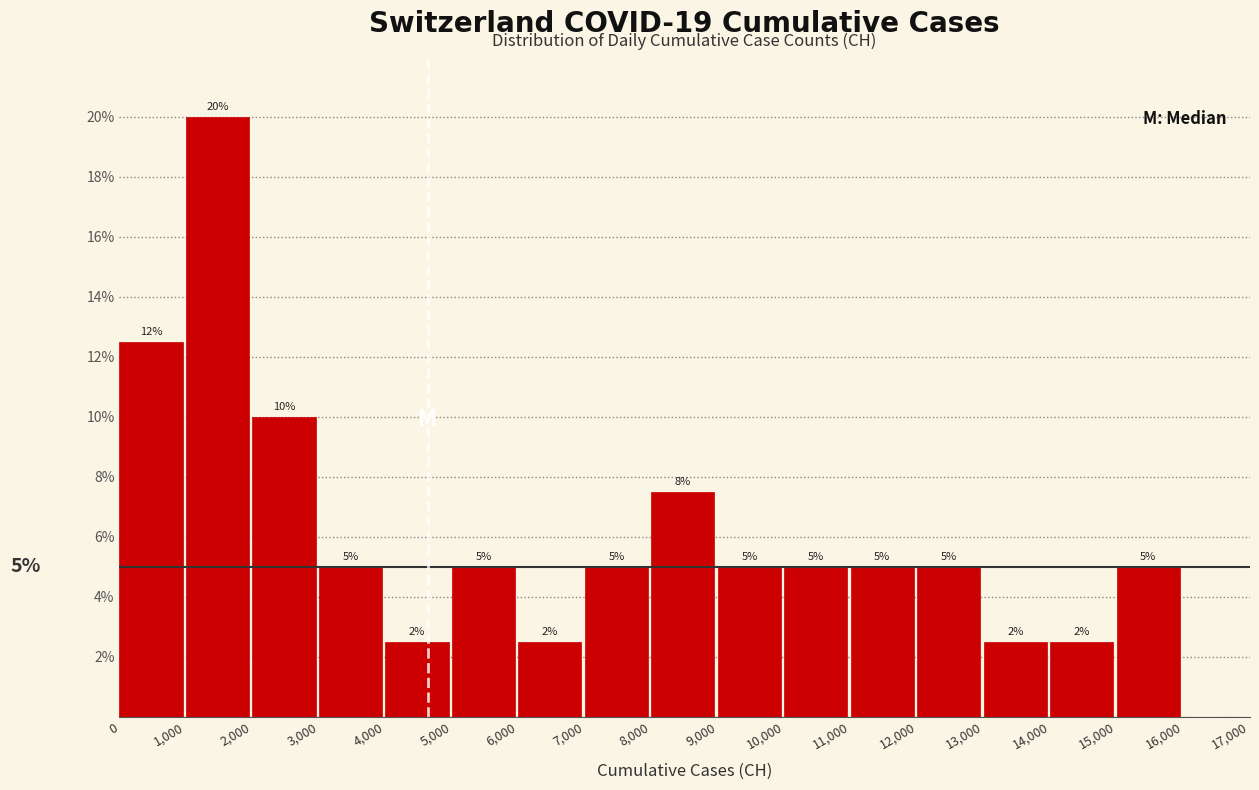

Over which range of the x-axis is the bar tallest?

1,000 to 2,000